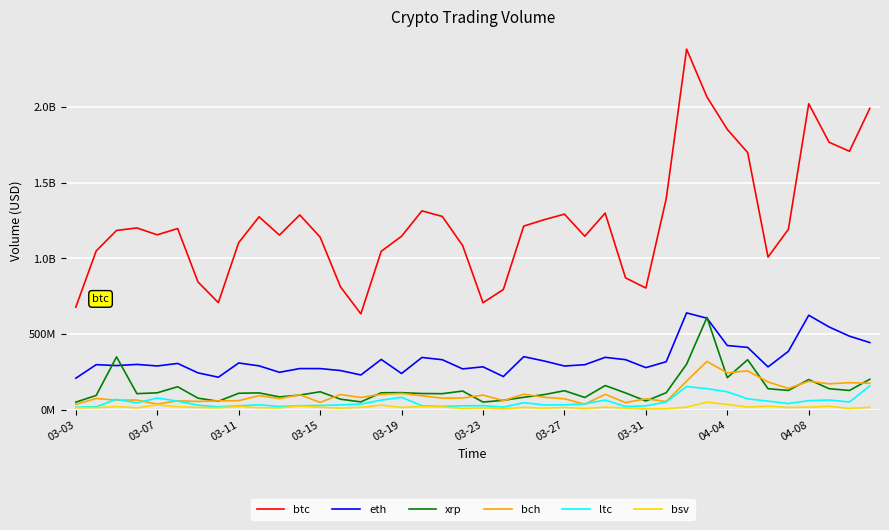

What are all the series names shown in the legend?

btc, eth, xrp, bch, ltc, bsv